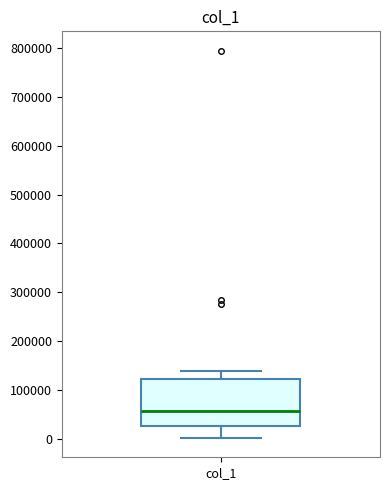

Transcribe this box plot: give where the median line is, the range the box spans, and where the two whiskers end, as read against the y-axis. The values are not printed on the chart, so give them approximately, as read against the axis.

median 60000, box 30000 to 120000, whiskers 0 to 140000